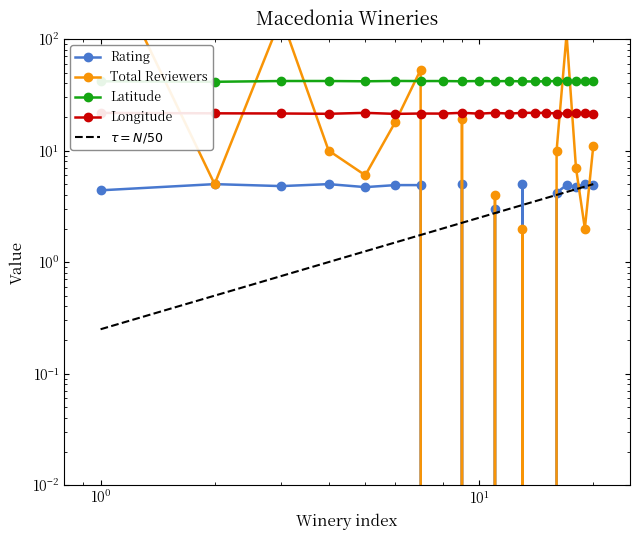

True or false: Longitude and $\tau = N/50$ cross at least once.

False